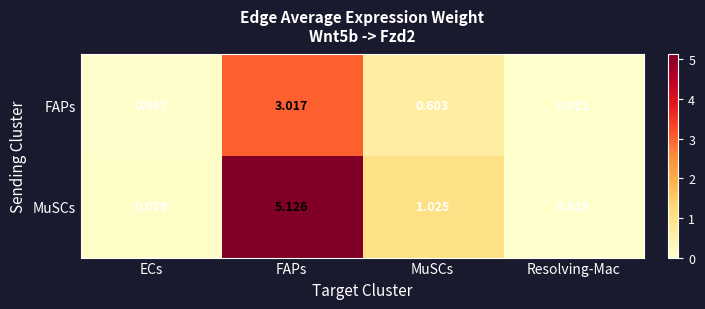

Which series has the largest total across all categories?

MuSCs